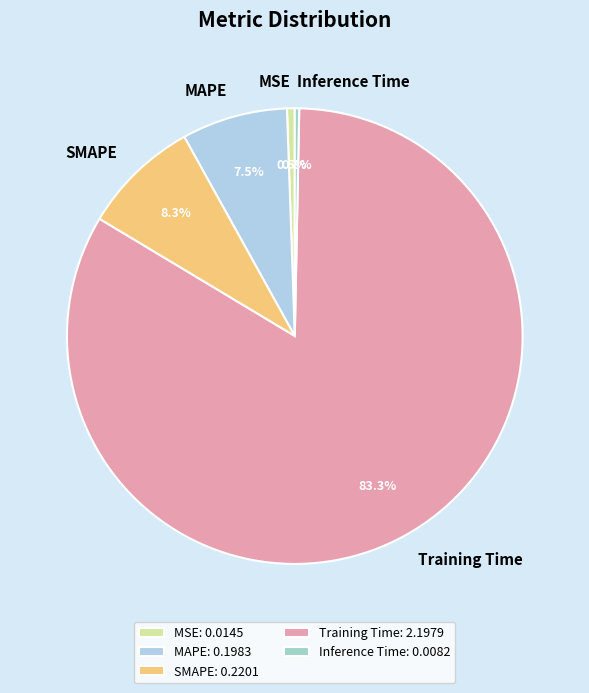

To the nearest percent, what is the combined percentage of Training Time and Inference Time?

84%